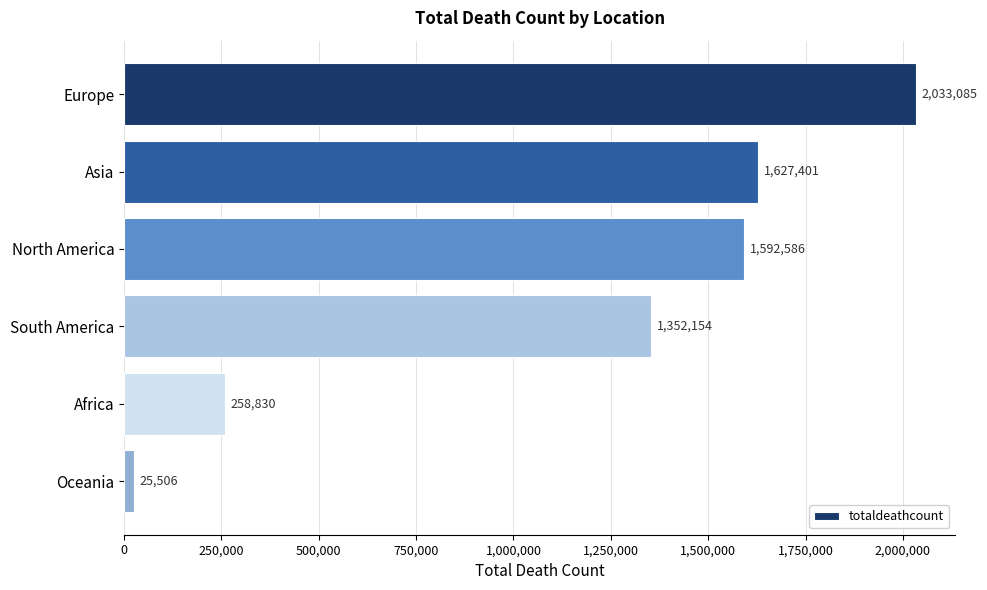

True or false: the data shows 883343 at North America.

False